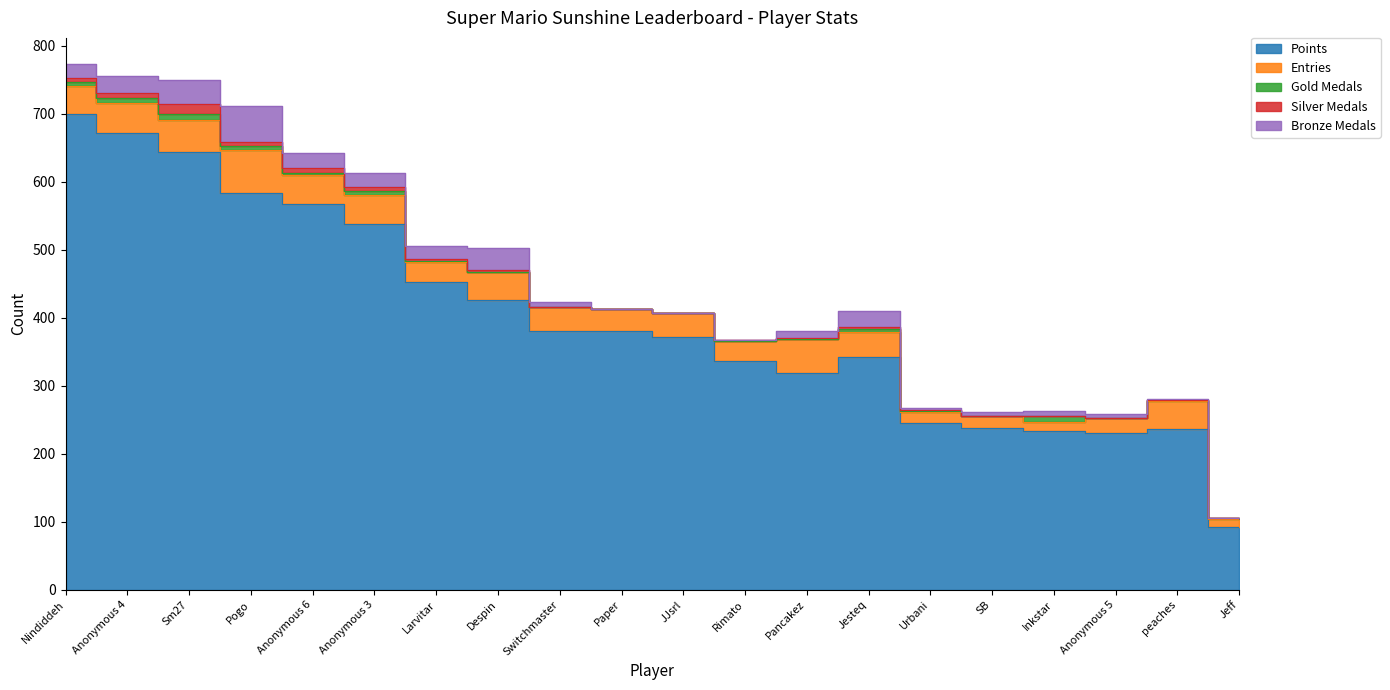

True or false: Gold Medals and Silver Medals intersect in this chart.

False